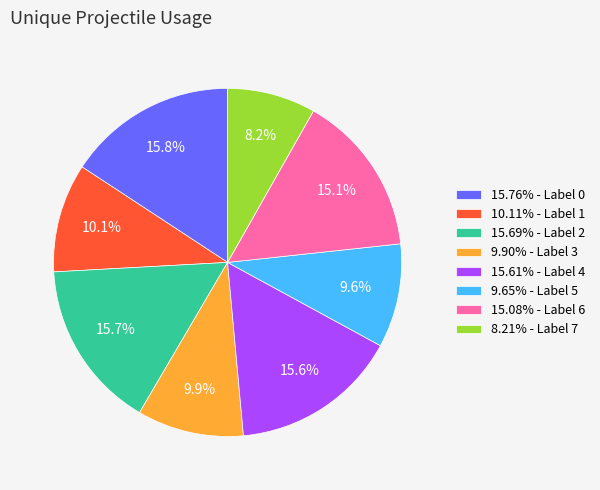

What percentage do 15.61% - Label 4 and 15.76% - Label 0 together represent?

31.4%